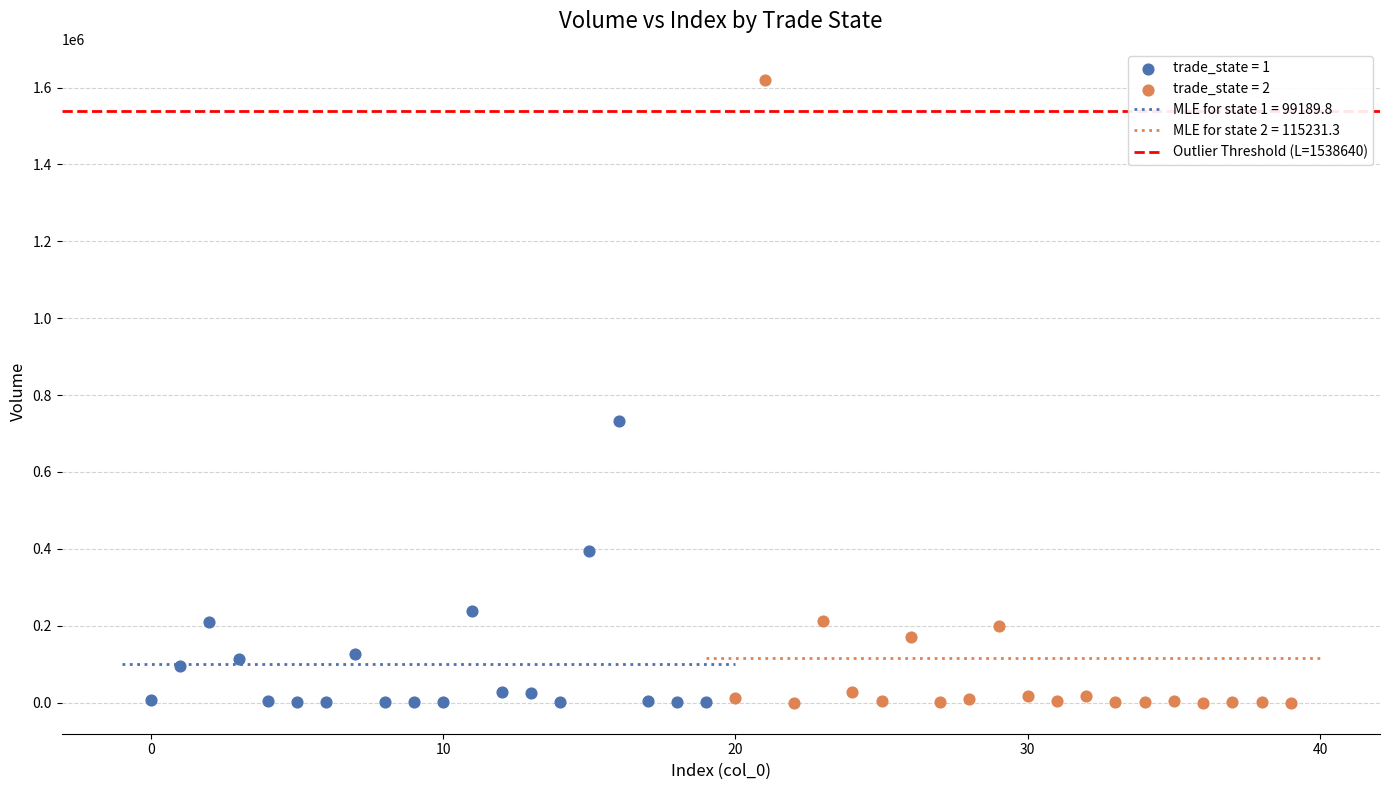

Which series has the widest spread of Y values?

trade_state = 2